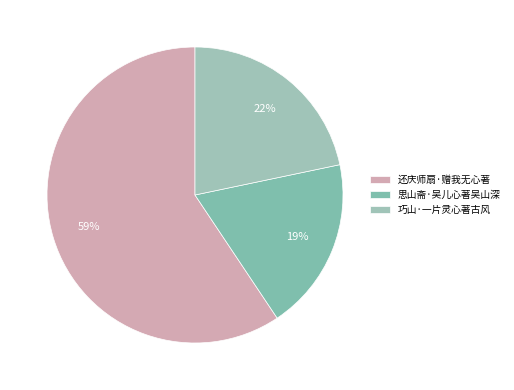

To the nearest percent, what portion does 还庆师扇·赠我无心著 represent?

59%